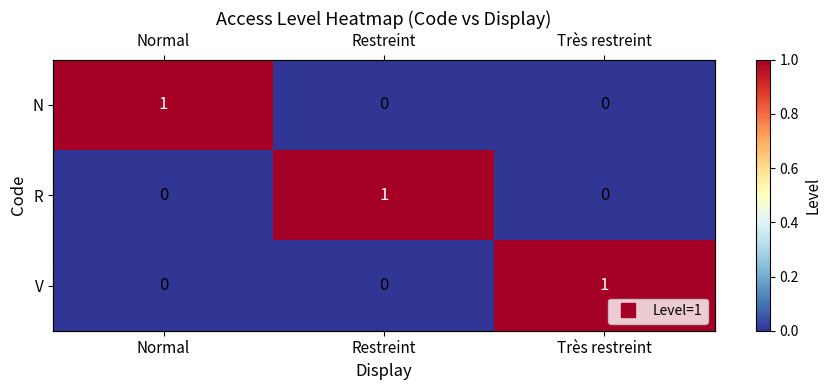

Which series changed the most between Normal and Très restreint?

N